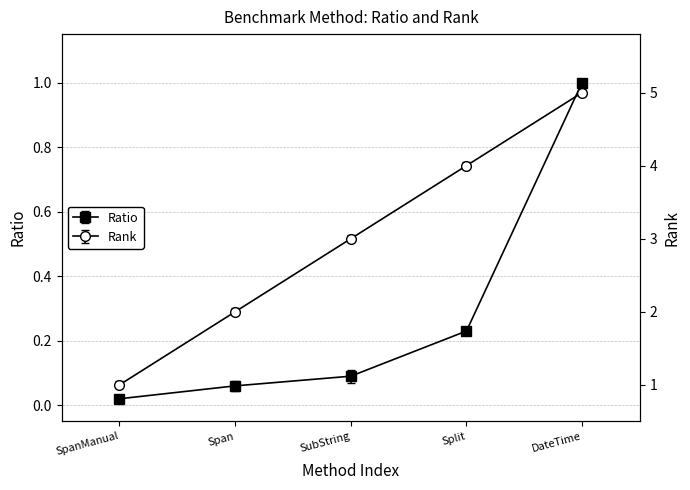

List the series in order of their overall mean, lowest first.

Ratio, Rank